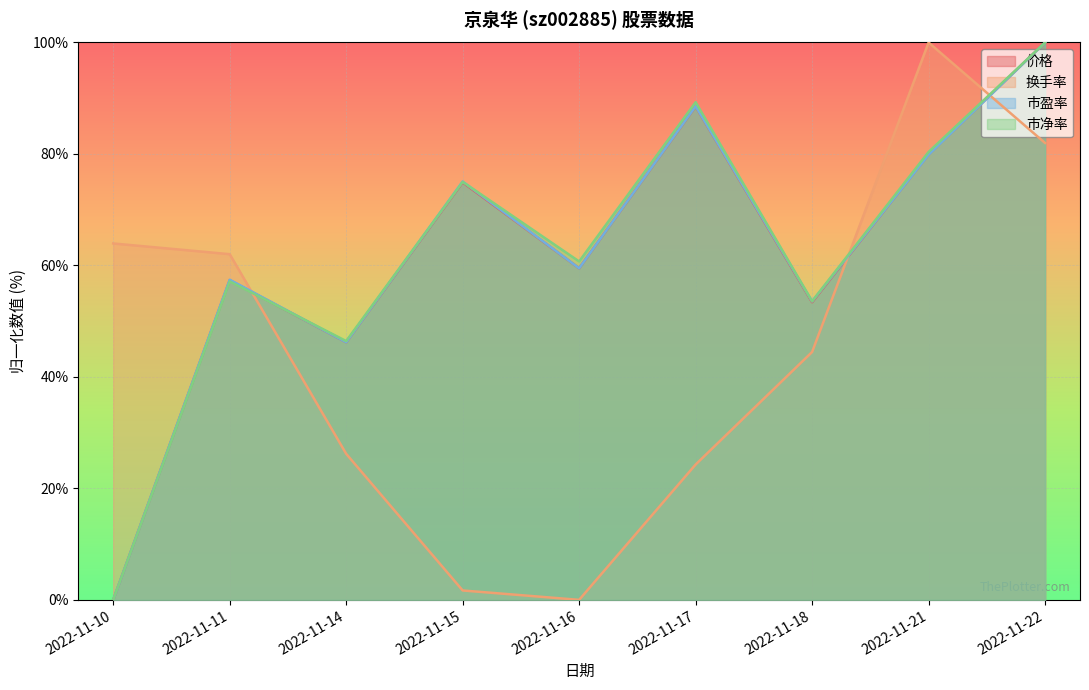

What is the value of the 换手率 point at the 9th from the left?

82.0